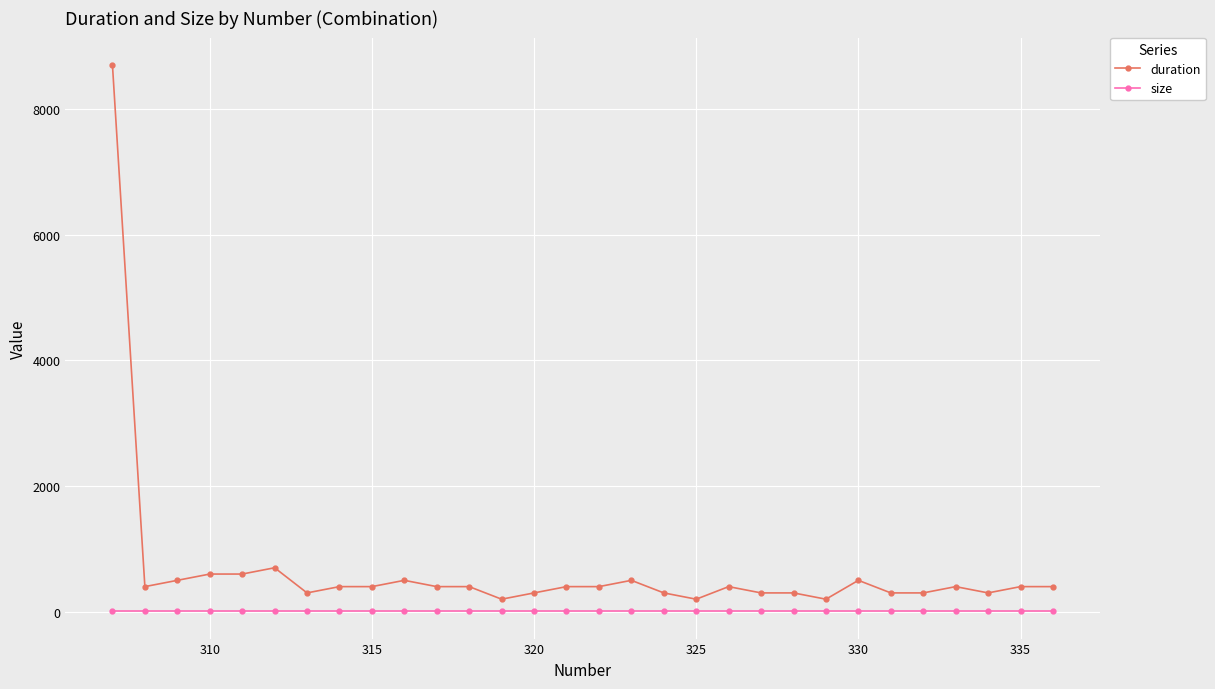

What is the value of the size point at the 2nd from the left?

8